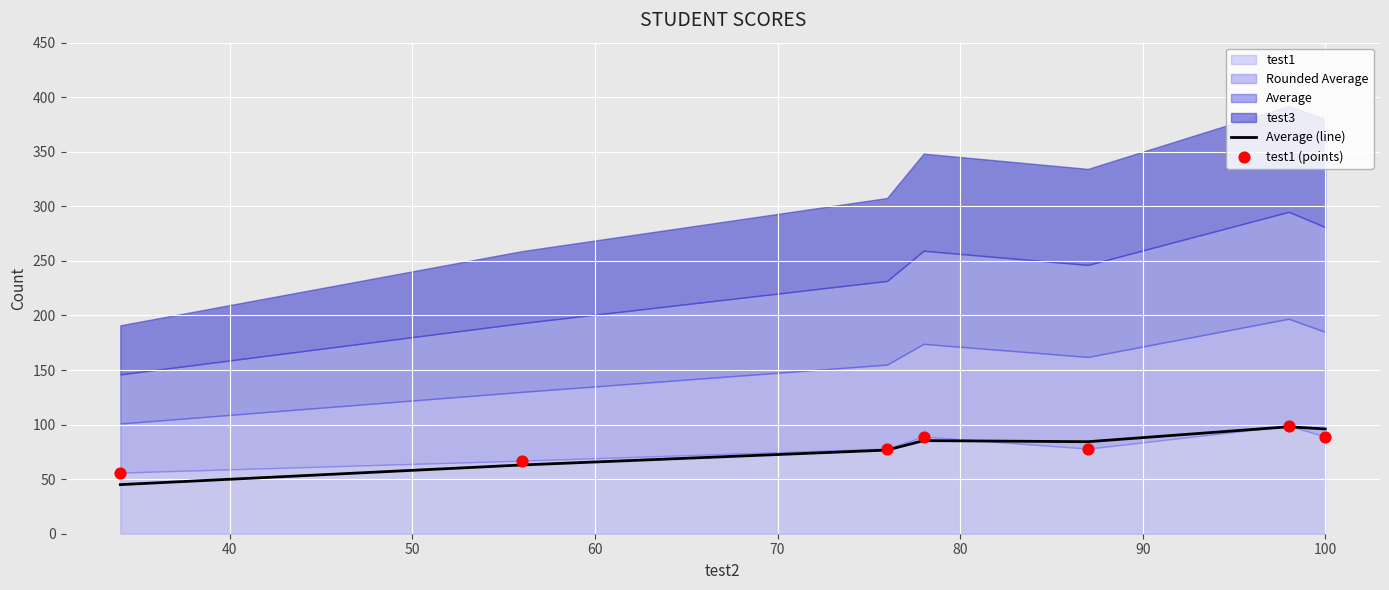

What is the minimum value for Average (line)?

45.0